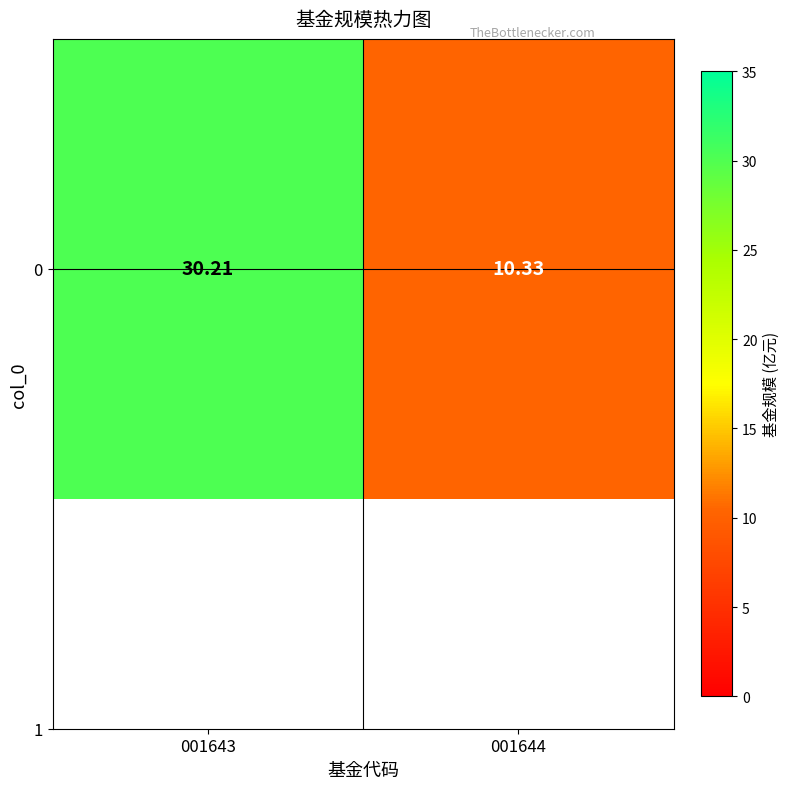

What is the greatest value displayed?

30.2